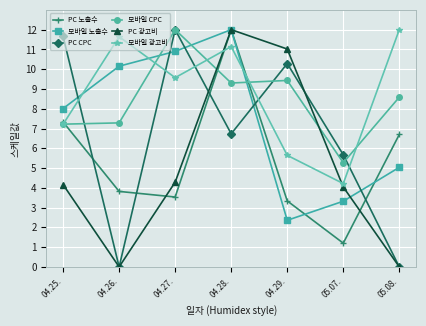

Reading right to left, list all the values displayed in this chart.

PC 노출수: 05.08.=6.7	05.07.=1.2	04.29.=3.3	04.28.=12.0	04.27.=3.5	04.26.=3.8	04.25.=7.3
모바일 노출수: 05.08.=5.0	05.07.=3.3	04.29.=2.4	04.28.=12.0	04.27.=10.9	04.26.=10.2	04.25.=8.0
PC CPC: 05.08.=0.0	05.07.=5.7	04.29.=10.3	04.28.=6.7	04.27.=12.0	04.26.=0.0	04.25.=11.7
모바일 CPC: 05.08.=8.6	05.07.=5.3	04.29.=9.4	04.28.=9.3	04.27.=12.0	04.26.=7.3	04.25.=7.2
PC 광고비: 05.08.=0.0	05.07.=4.0	04.29.=11.0	04.28.=12.0	04.27.=4.3	04.26.=0.0	04.25.=4.2
모바일 광고비: 05.08.=12.0	05.07.=4.2	04.29.=5.6	04.28.=11.1	04.27.=9.6	04.26.=11.6	04.25.=7.2